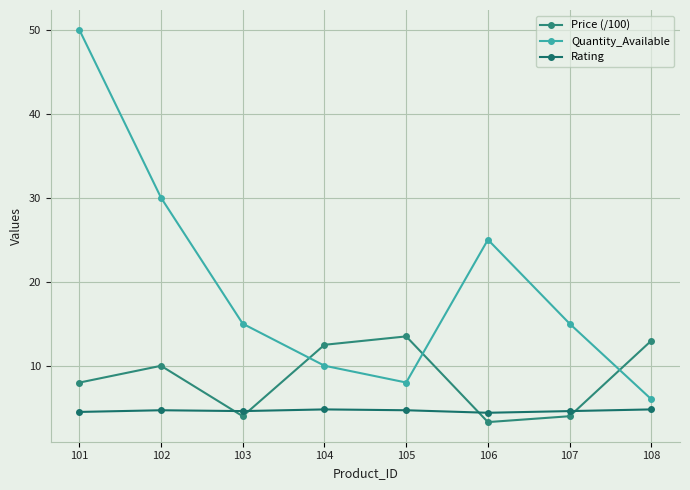

How many Rating values are between 4 and 5?

8